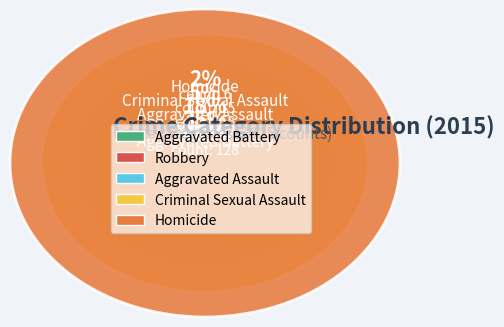

Which has a higher value, Criminal Sexual Assault or Aggravated Assault?

Aggravated Assault